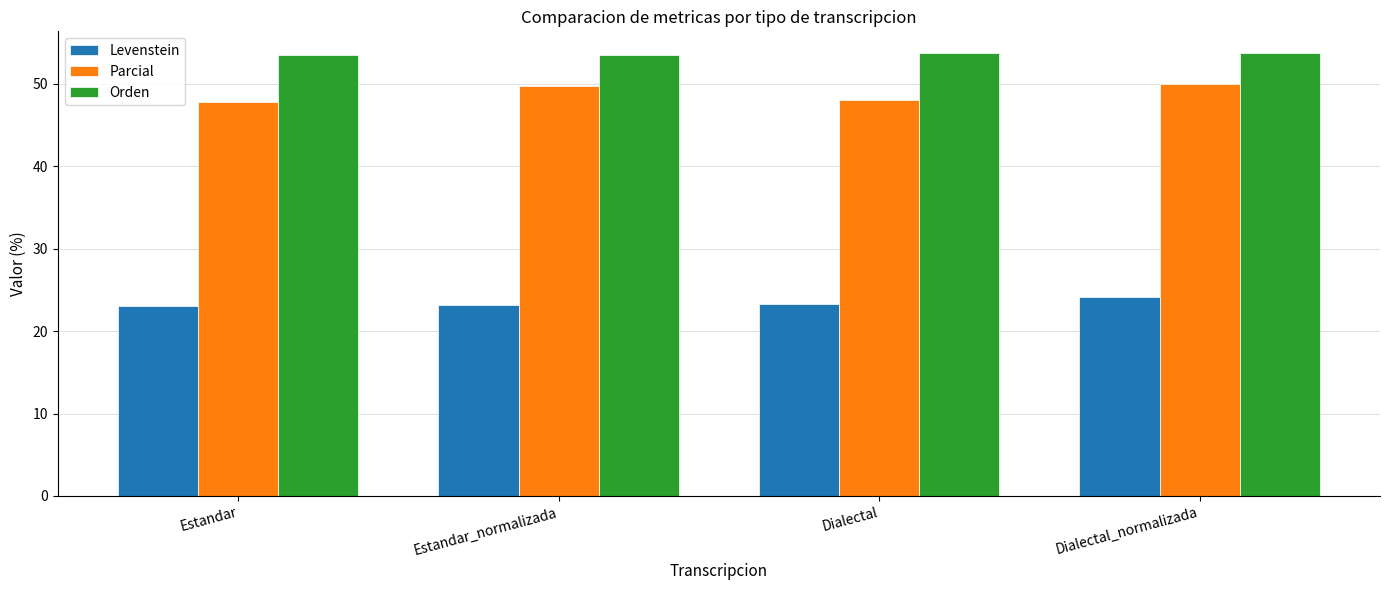

The value of Parcial at Dialectal_normalizada is 50.0. True or false?

True